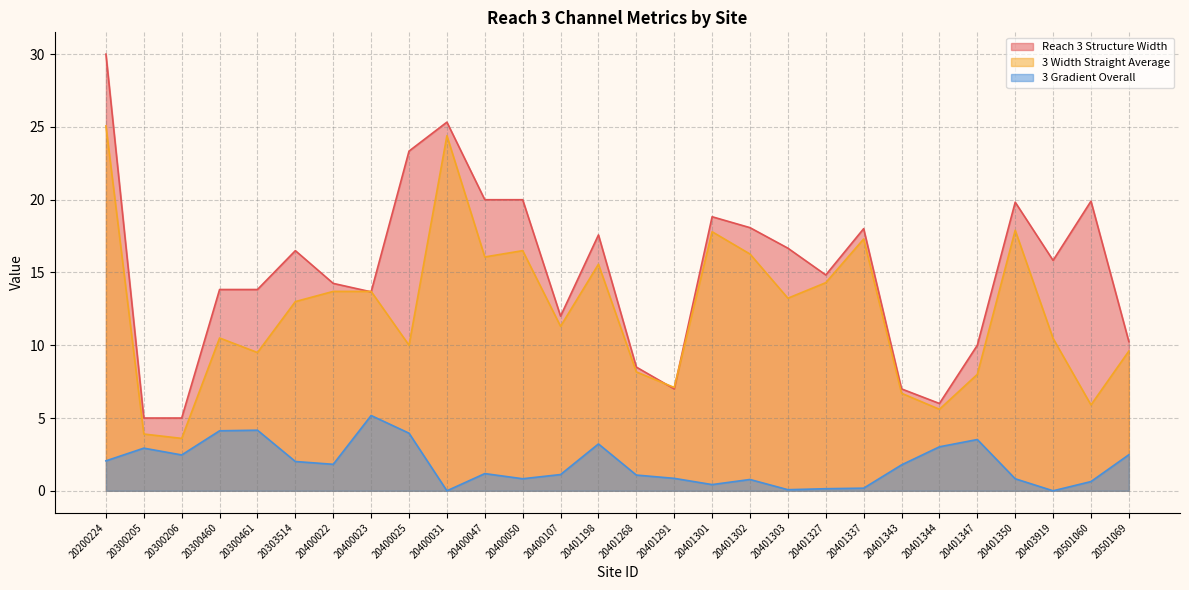

Count the number of categories in the chart.

28